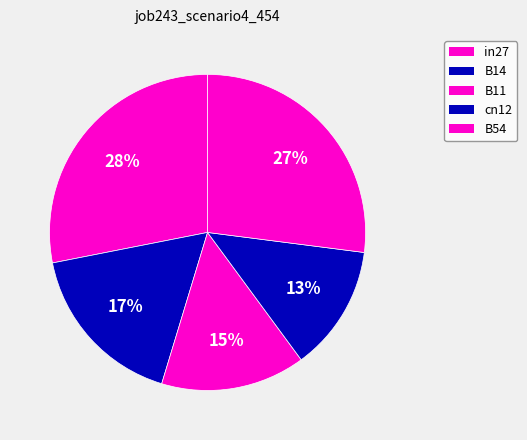

Rank the categories by value from lowest to highest.

cn12, B11, B14, B54, in27